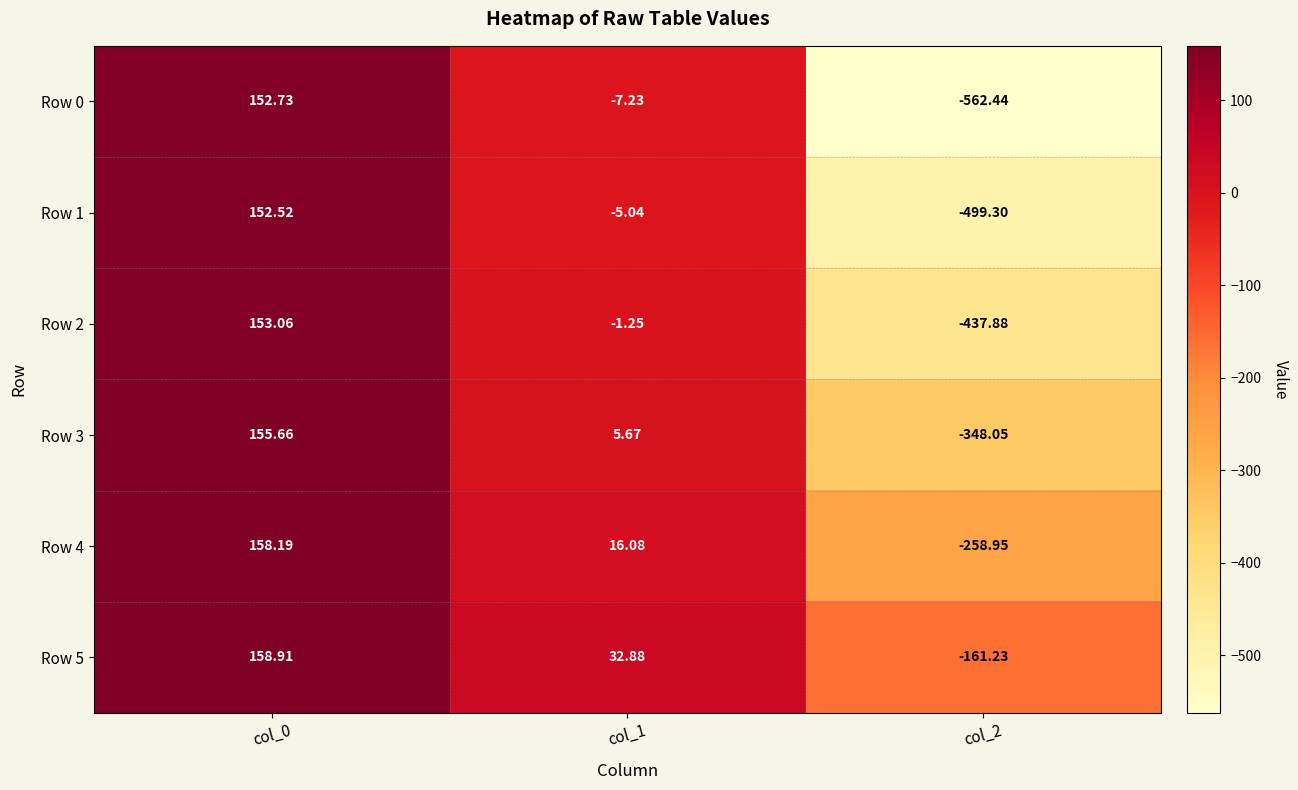

Is the value of Row 4 at col_0 greater than the value of Row 0 at col_1?

Yes